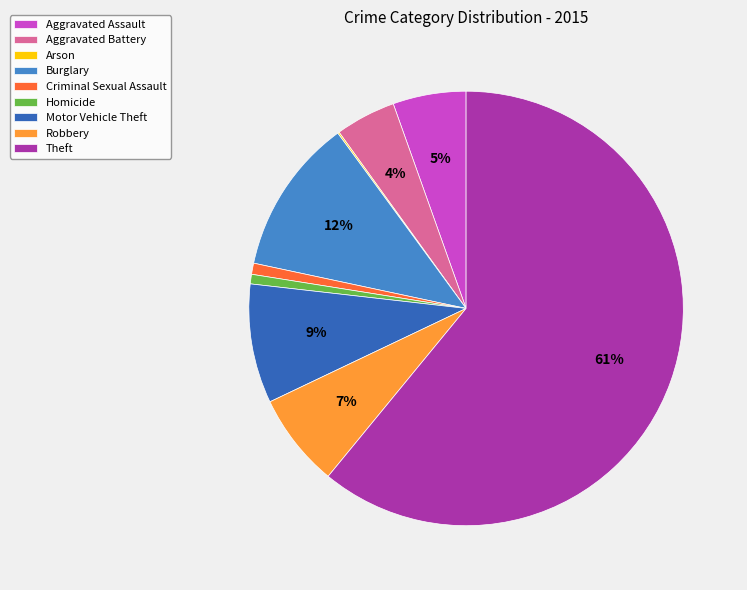

Which slice is the largest?

Theft